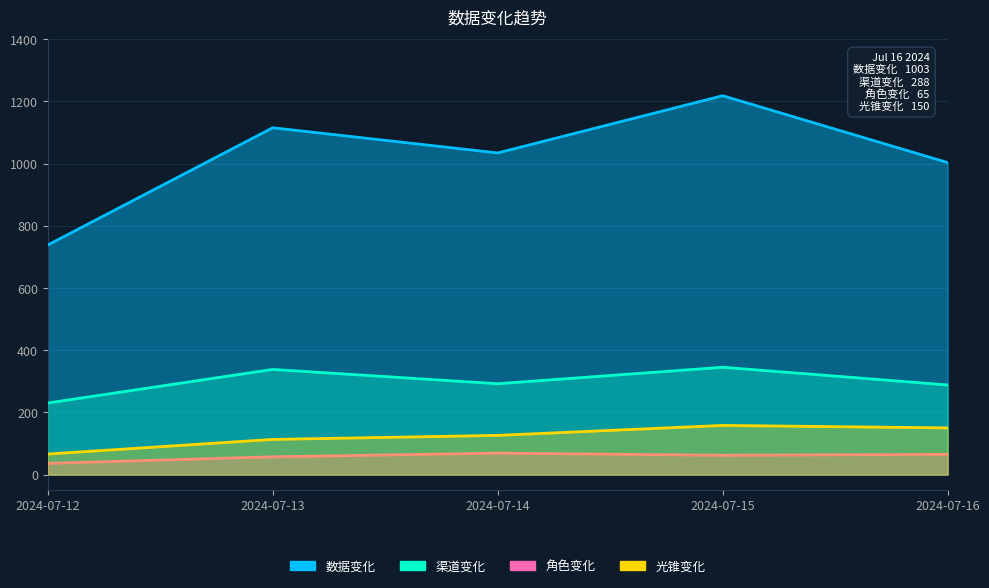

Which series changed the most between 2024-07-15 and 2024-07-16?

数据变化